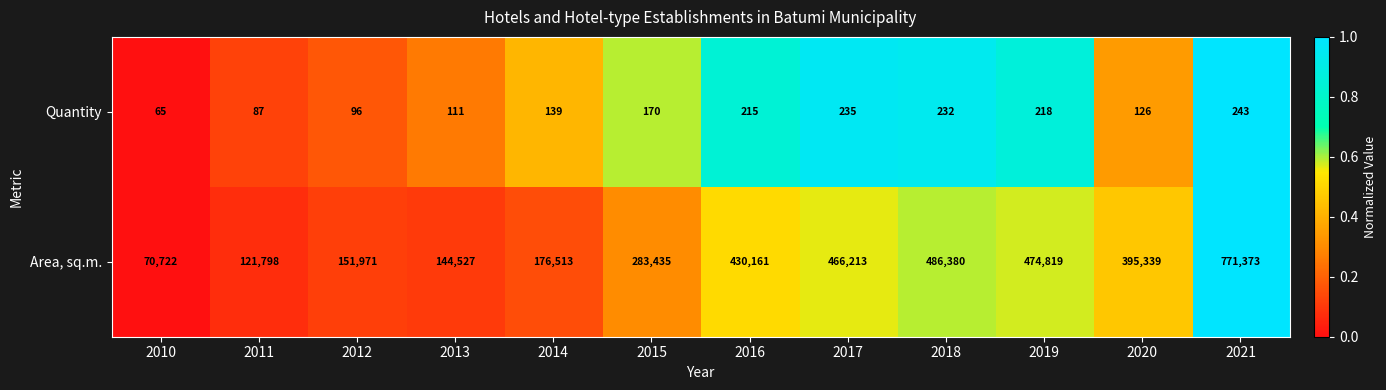

Where does the Area, sq.m. series first go above 395339?

2016